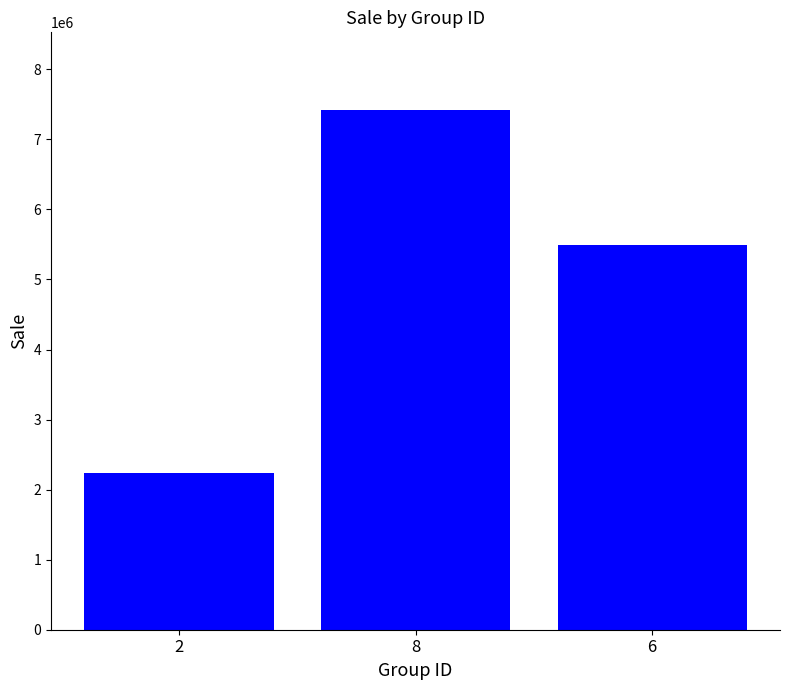

How many bars are there in total?

3